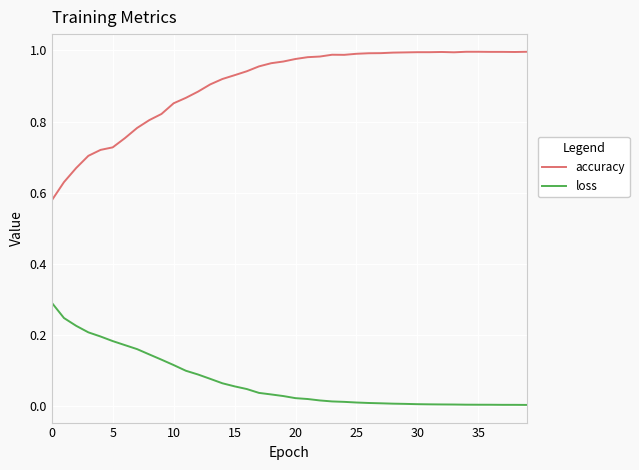

What is the difference between the maximum and minimum values in the accuracy series?

0.4